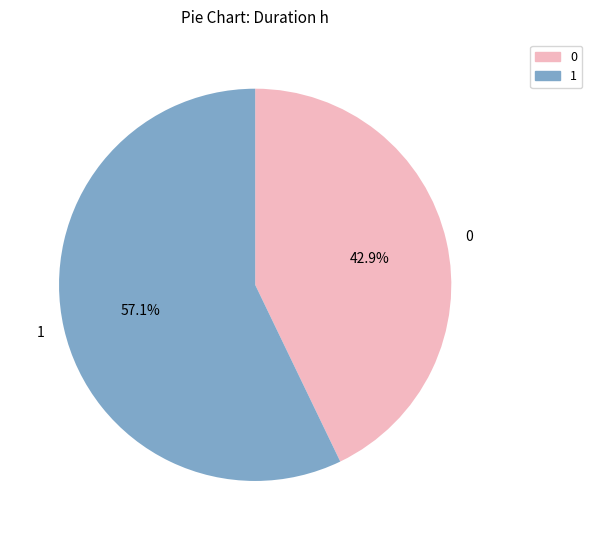

To the nearest percent, what percentage of the pie is 0?

43%